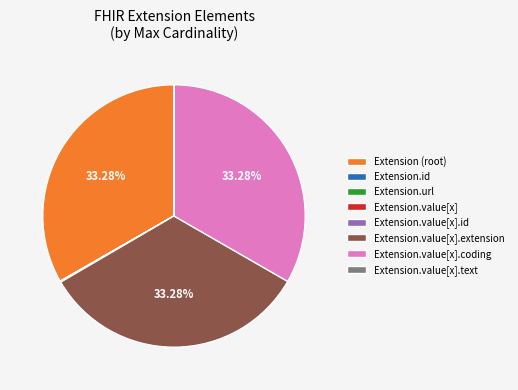

Is there any slice that represents more than half of the pie?

No